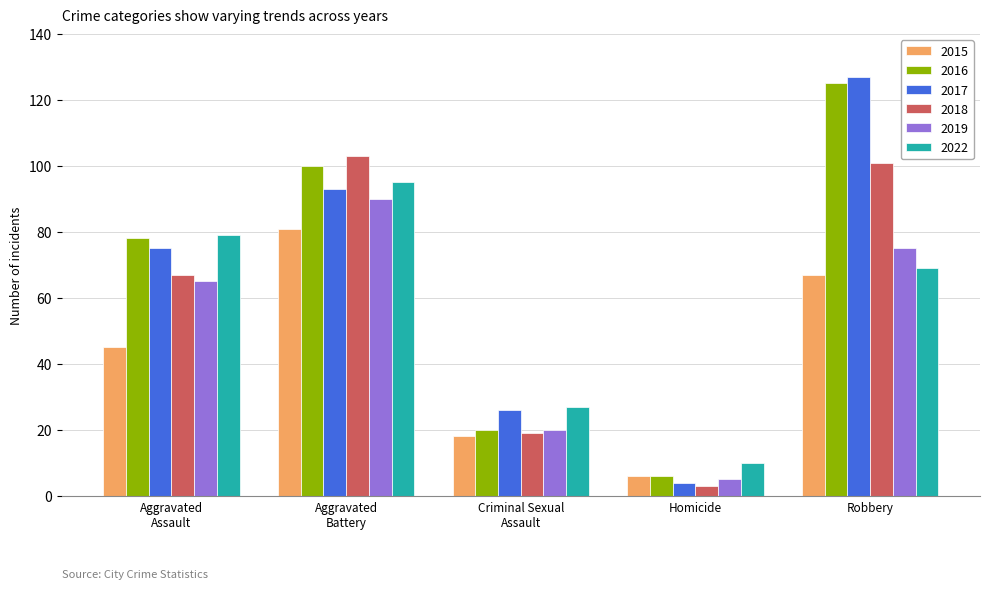

At which label does 2022 reach its peak?

Aggravated
Battery